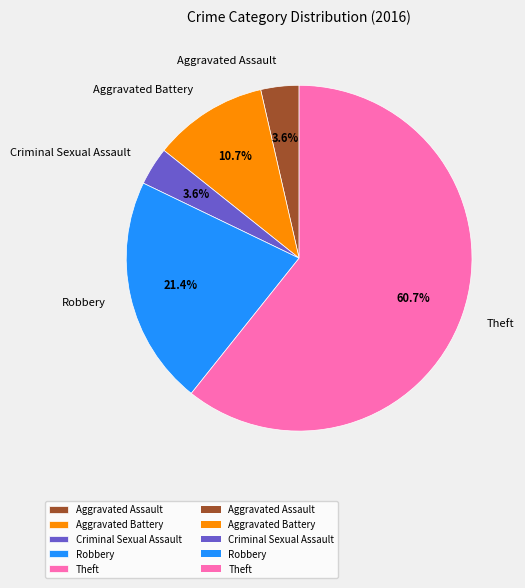

The Aggravated Assault slice represents 4% of the pie. True or false?

True